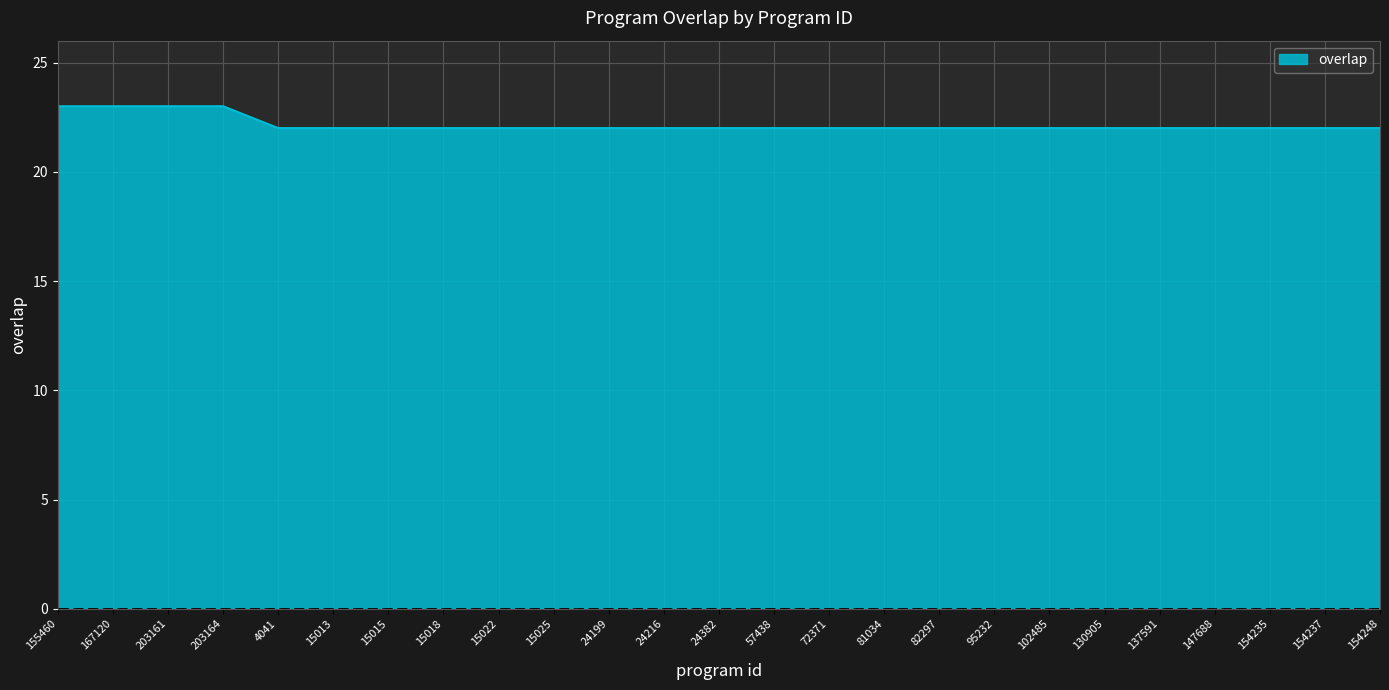

Is it true that the value at 154237 is 29?

False